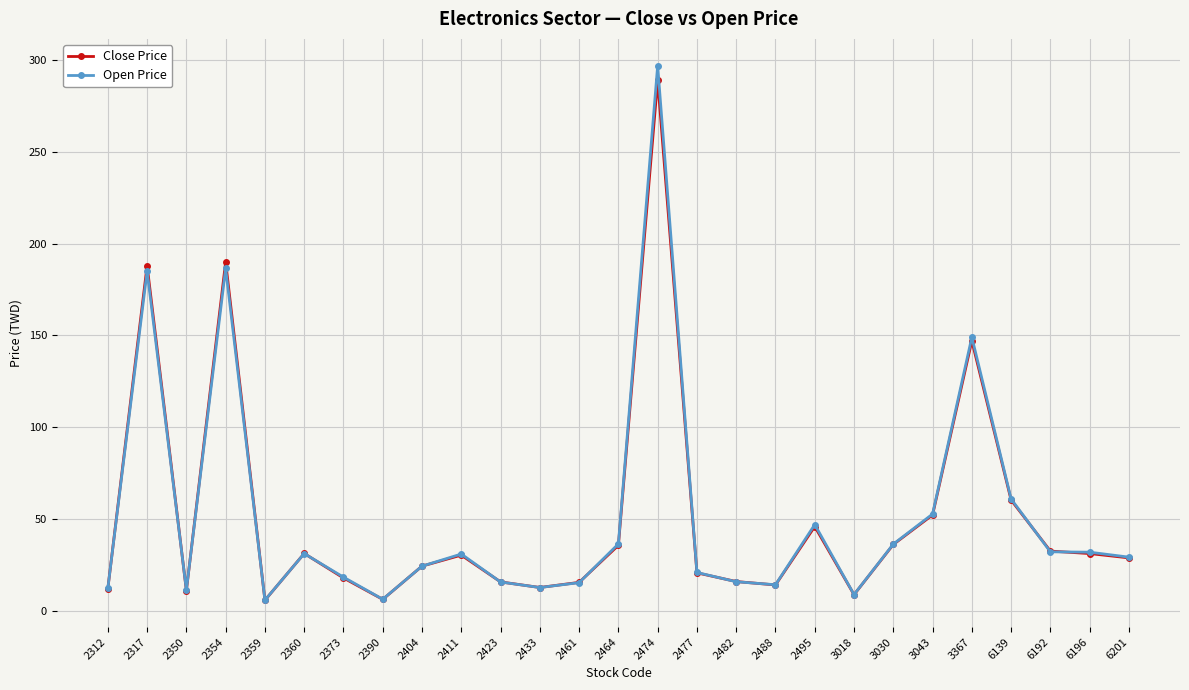

What is the value of the Close Price point at the 20th from the left?

8.7